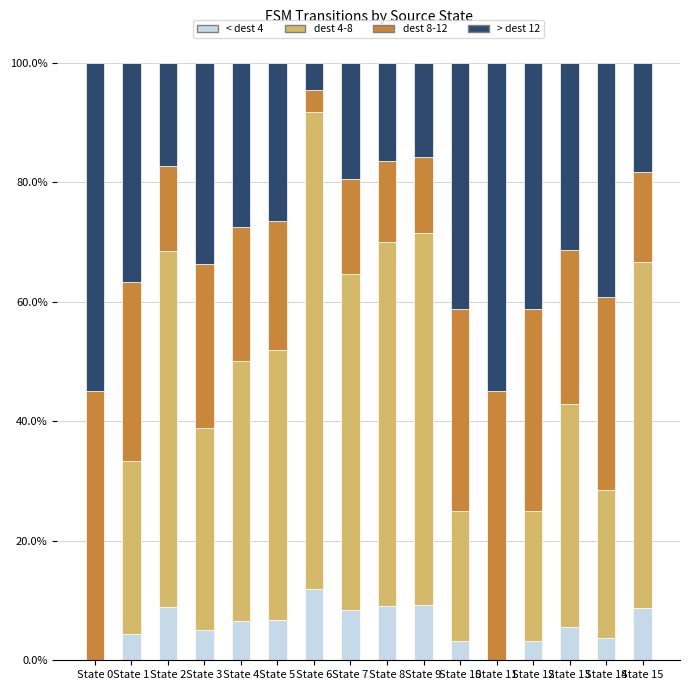

What is the total value across all series at State 13?

100.0